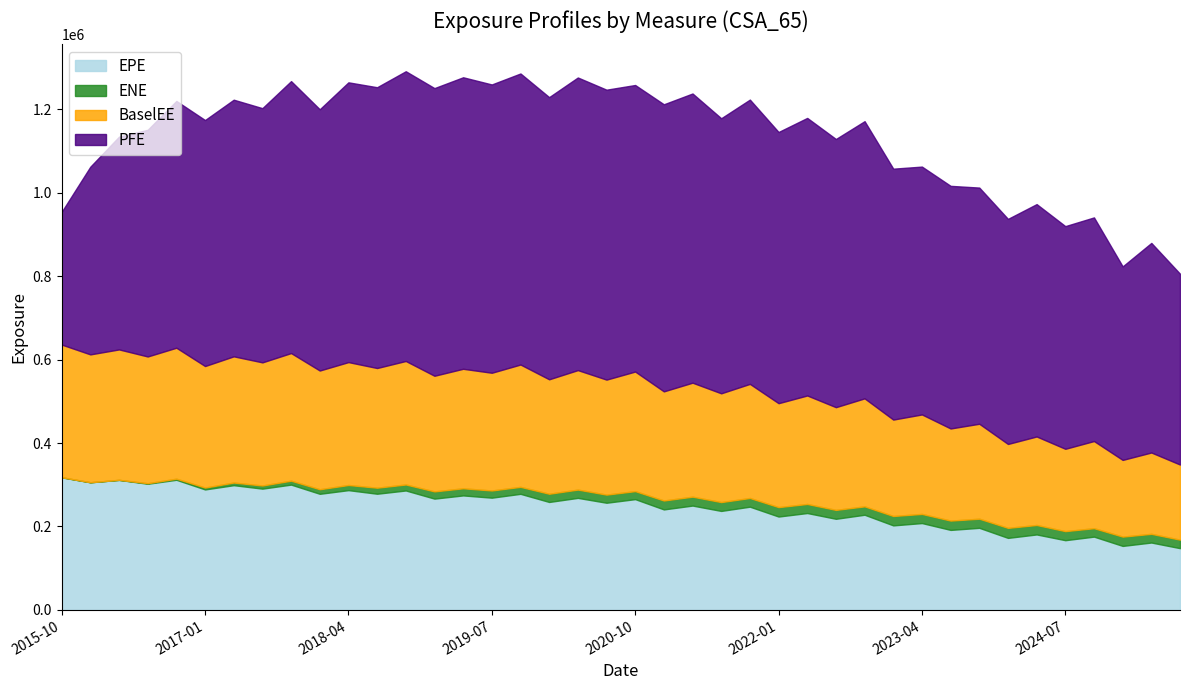

Where is the first local minimum for ENE?

2018-10-31